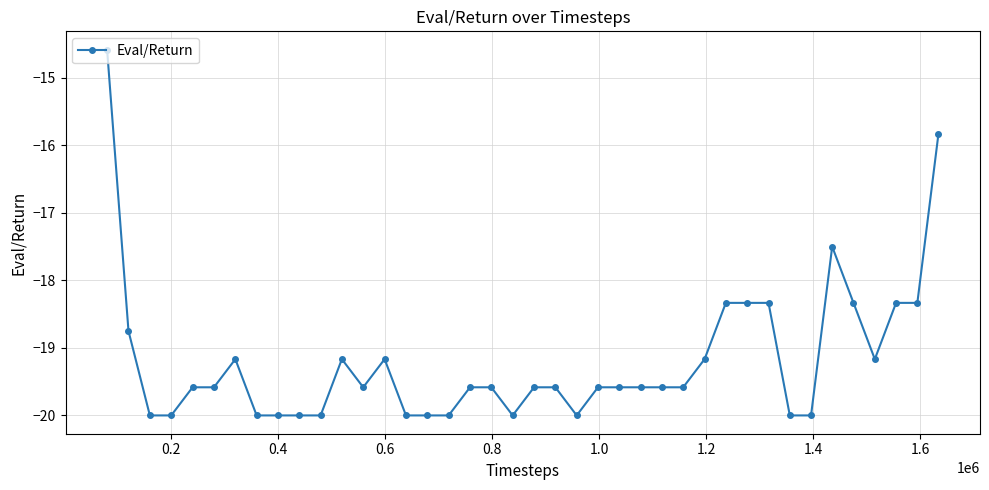

What is the maximum value shown in the chart?

-14.6